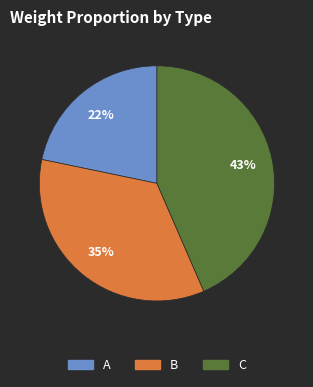

To the nearest percent, what is the average slice percentage?

33%